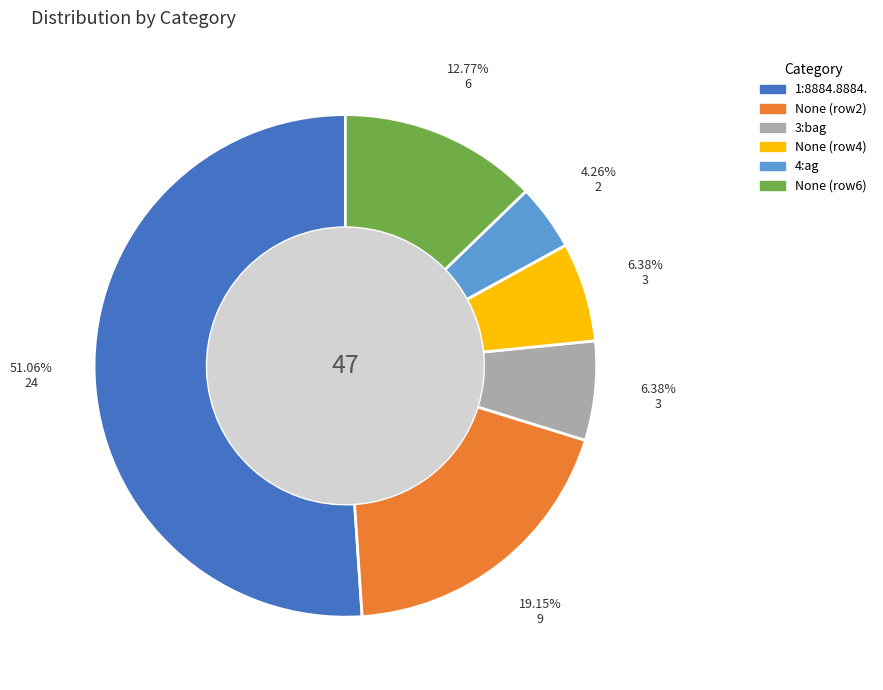

Is there a majority slice in this chart?

Yes